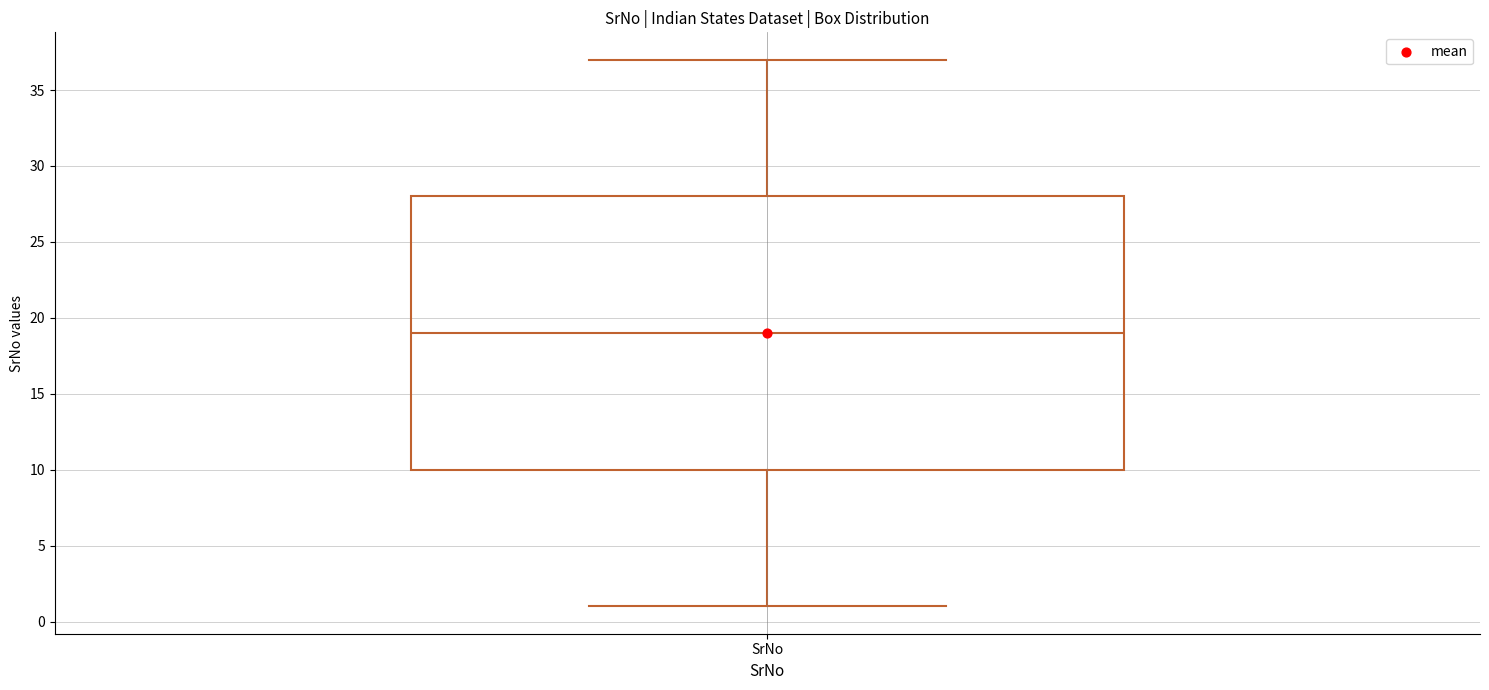

Read this box plot against the y-axis: the position of the median line, the range covered by the box, and the ends of both whiskers. The values are not printed on the chart, so give them approximately, as read against the axis.

median 19, box 10 to 28, whiskers 1 to 37